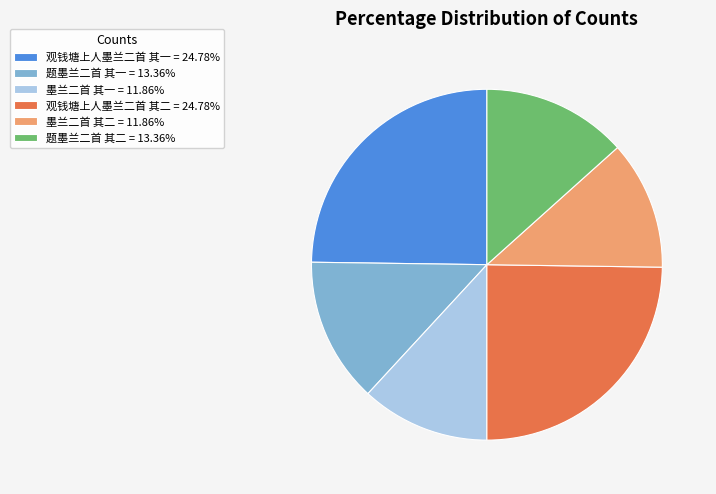

True or false: 题墨兰二首 其一 accounts for 26% of the total.

False